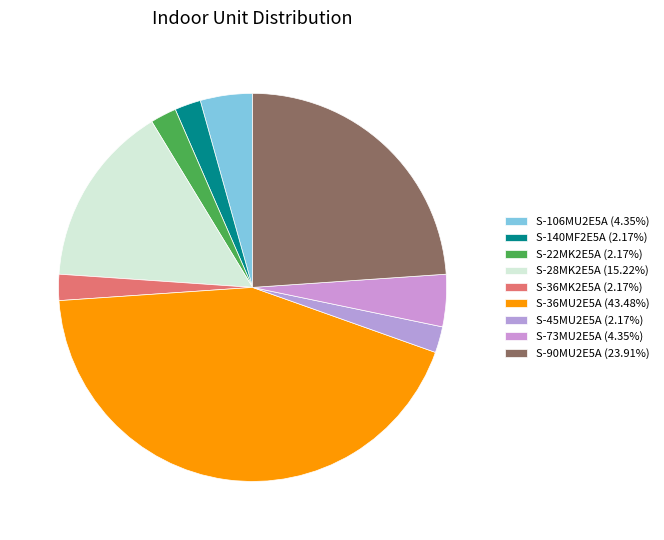

Count the number of slices in the pie.

9